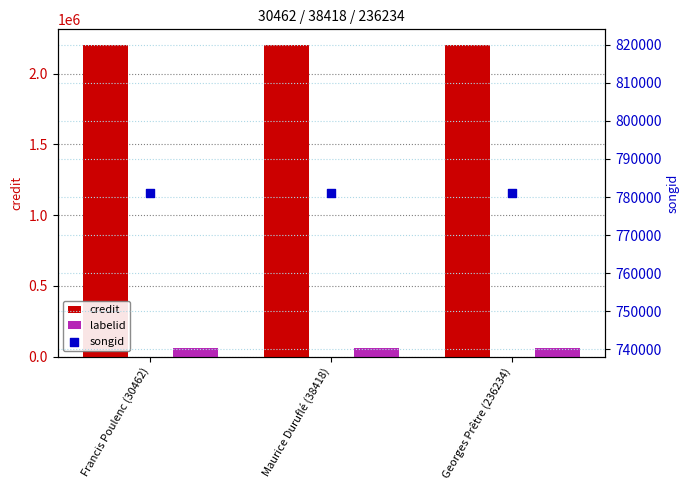

What are all the series names shown in the legend?

credit, labelid, songid